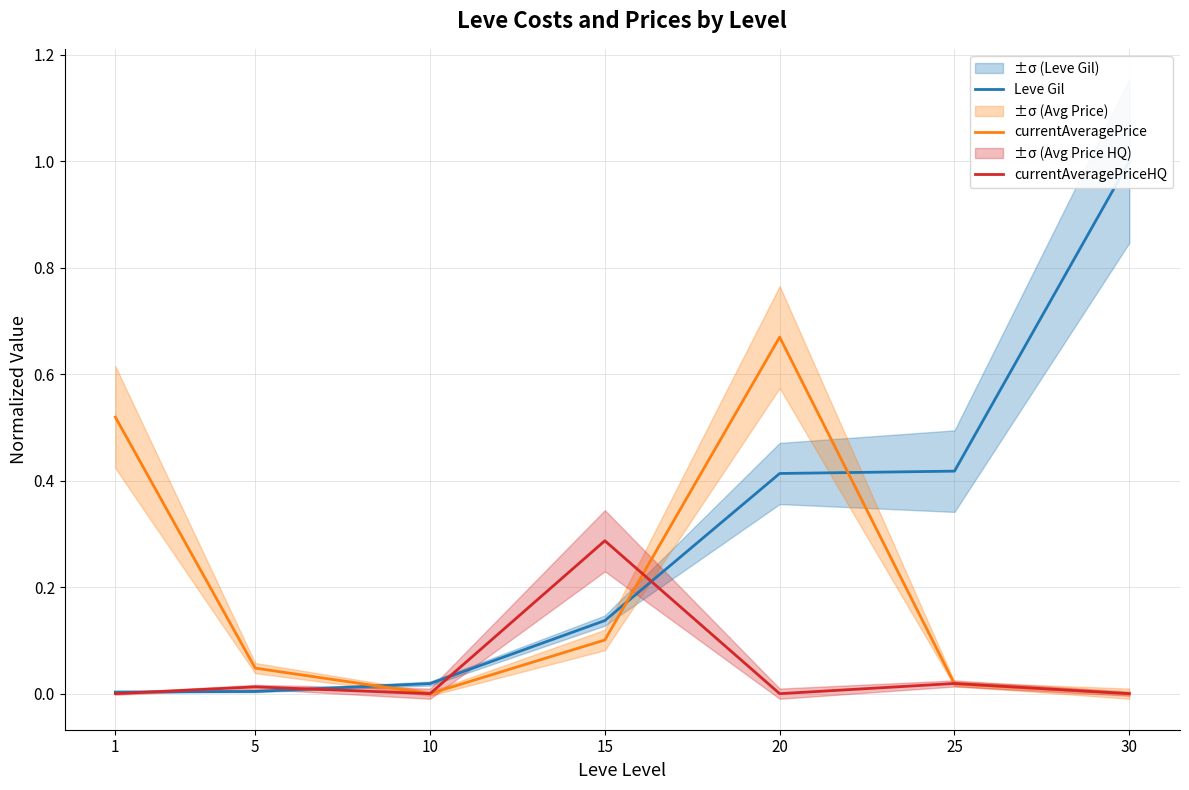

Rank the series at 5 from highest to lowest value.

currentAveragePrice, currentAveragePriceHQ, Leve Gil